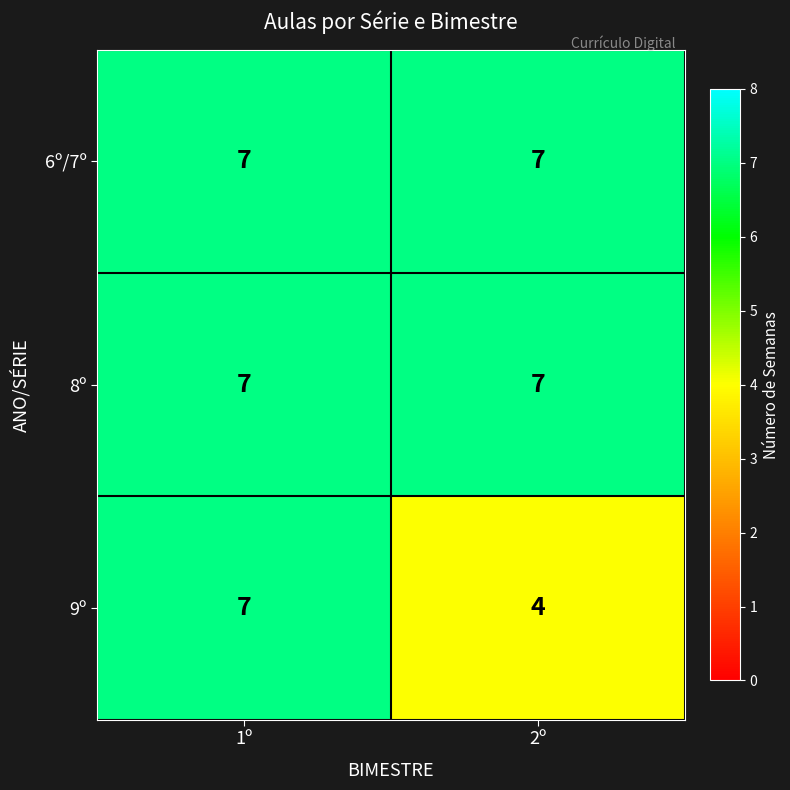

Between 1º and 2º, which series saw the biggest shift?

9º